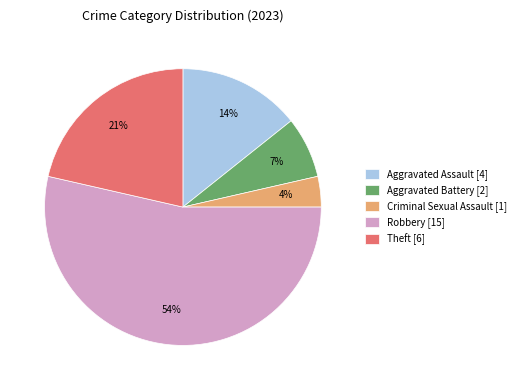

Between Aggravated Assault [4] and Criminal Sexual Assault [1], which is larger?

Aggravated Assault [4]